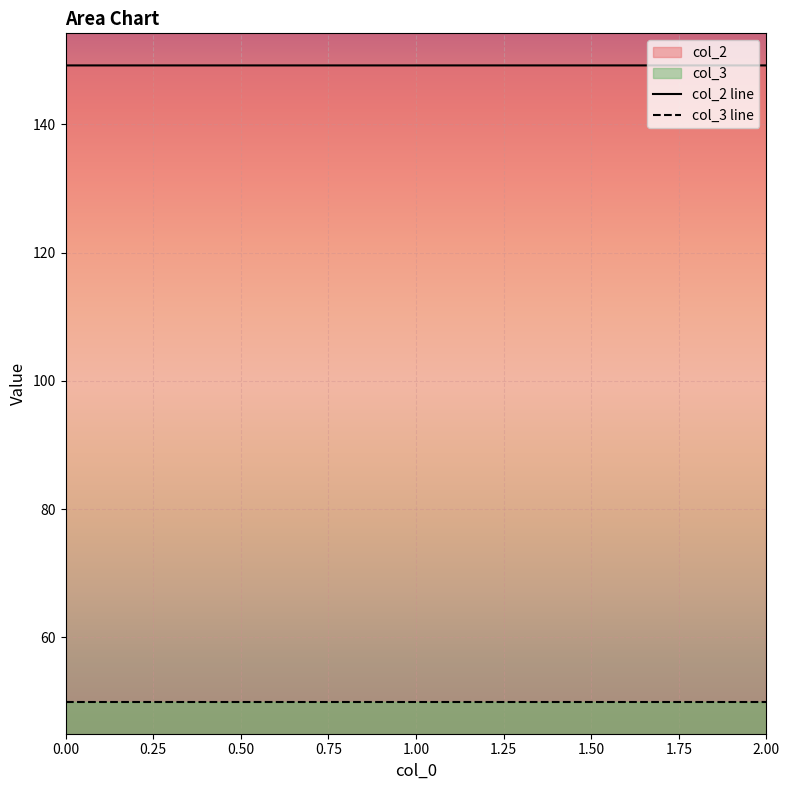

Rank the series at 0.00 from lowest to highest value.

col_3 line, col_2 line